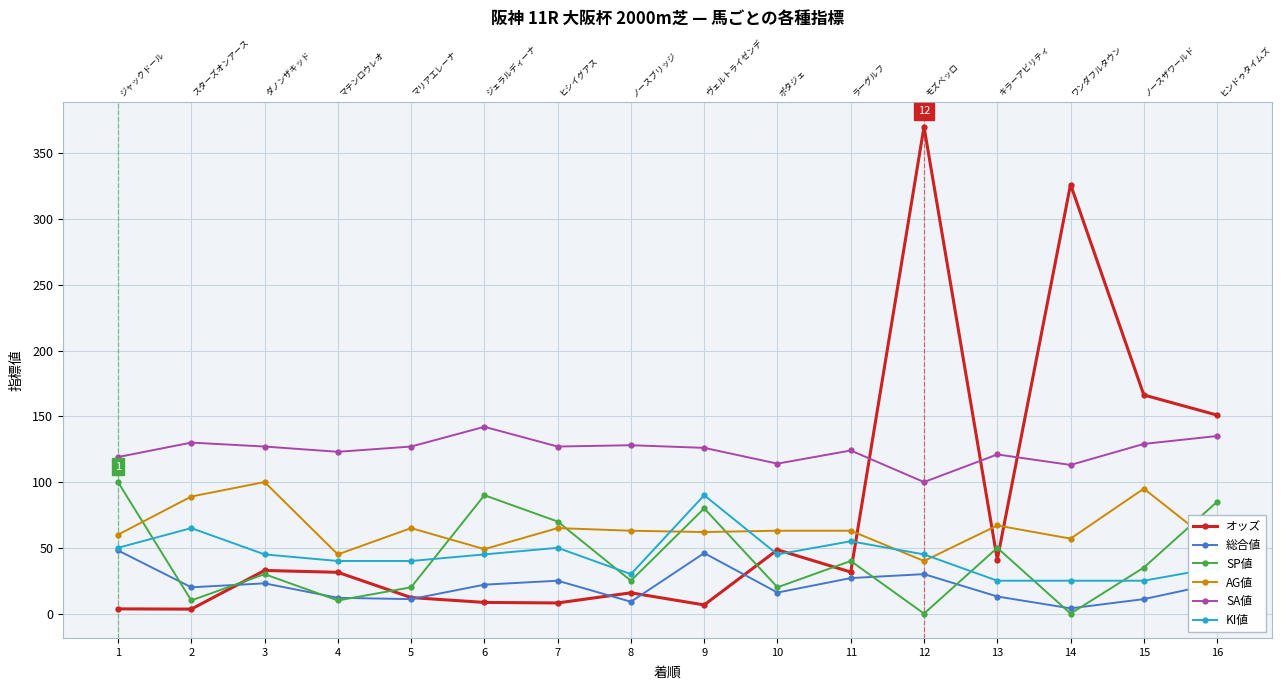

True or false: オッズ has a value of 15.8 at 8.

True